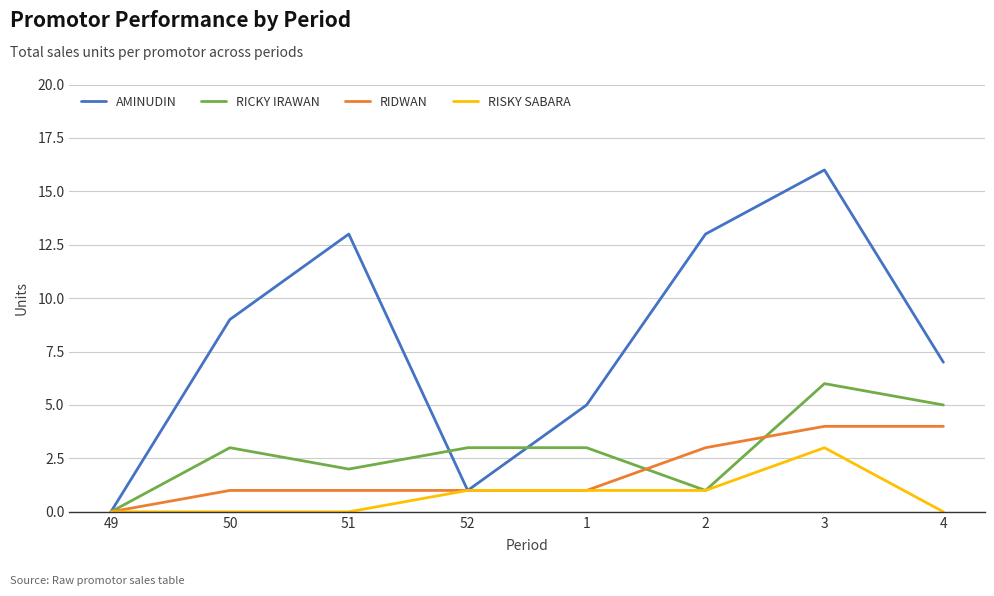

What position from the left is 51?

3